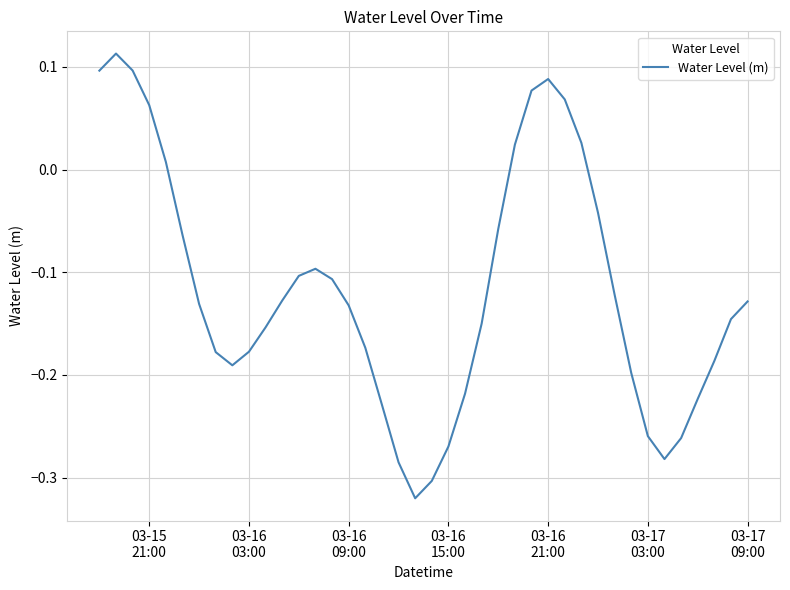

What is the sum of all values?

-4.7